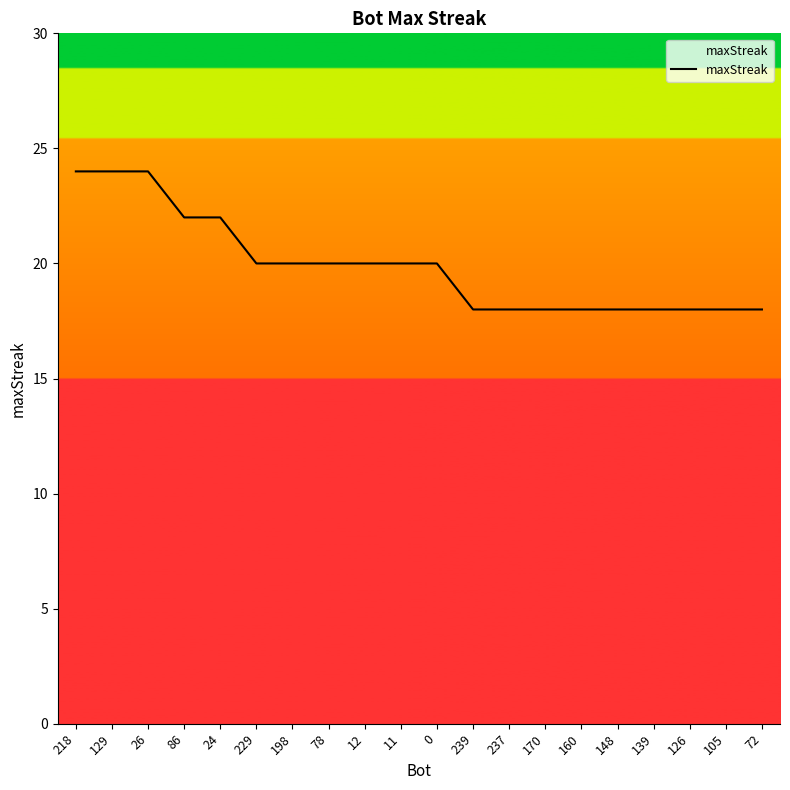

What is the smallest value displayed?

18